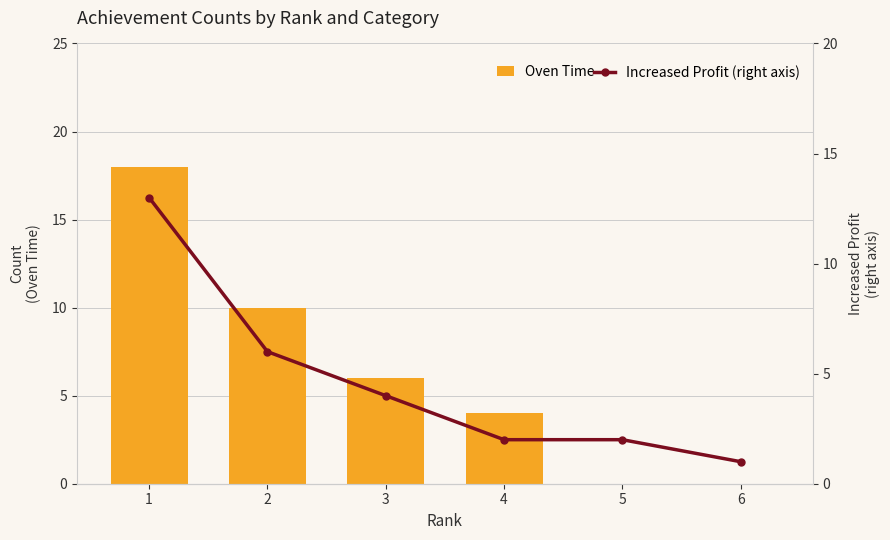

The value of Increased Profit (right axis) at 1 is 13. True or false?

True